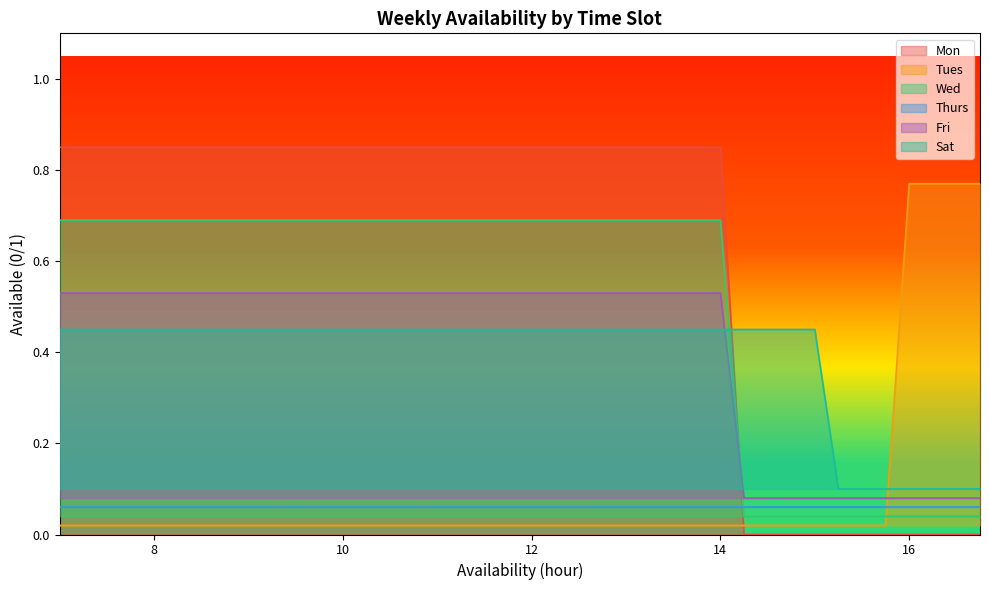

How many intersections are there between Sat and Mon?

1